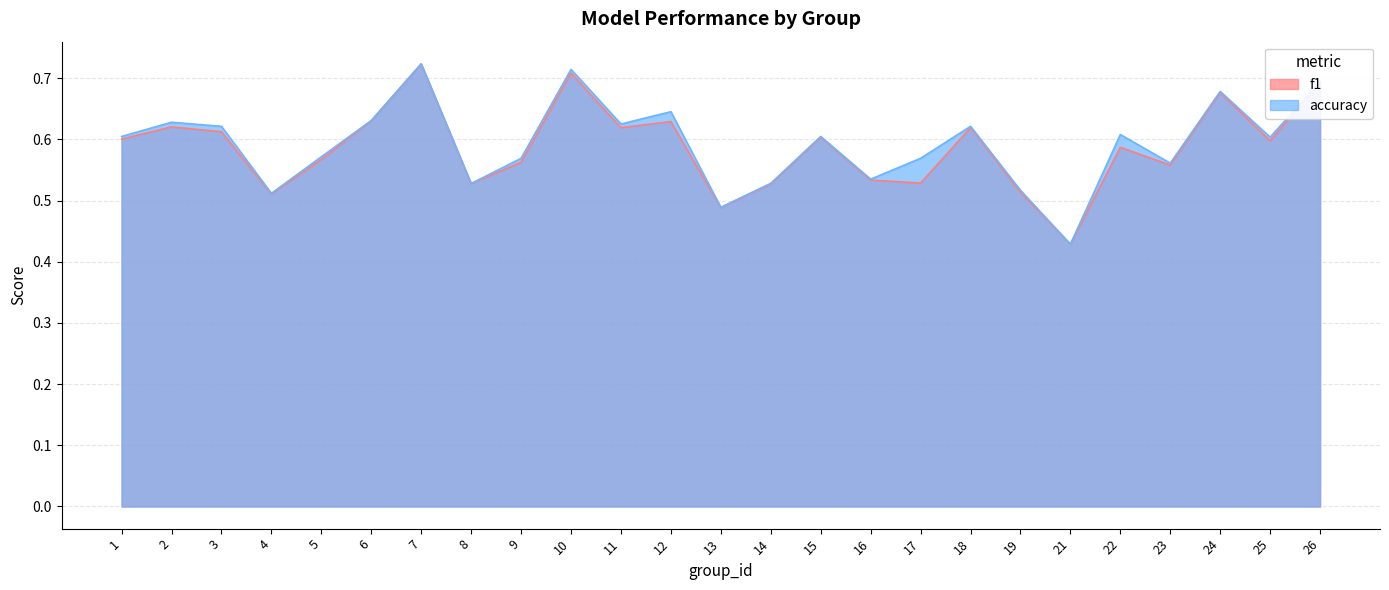

Count the f1 values in the range 0 to 1.

25